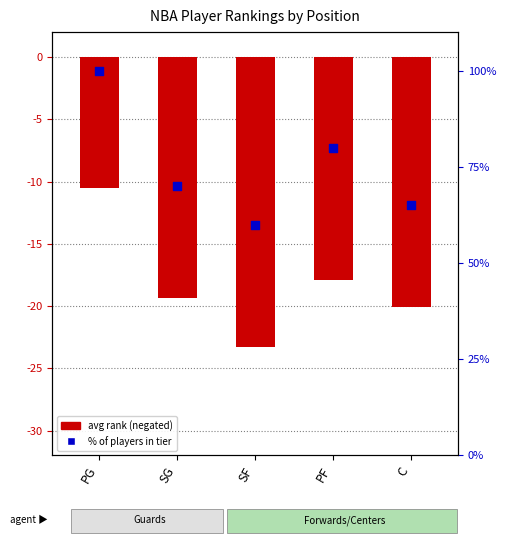

Which series reaches the minimum Y coordinate?

avg rank